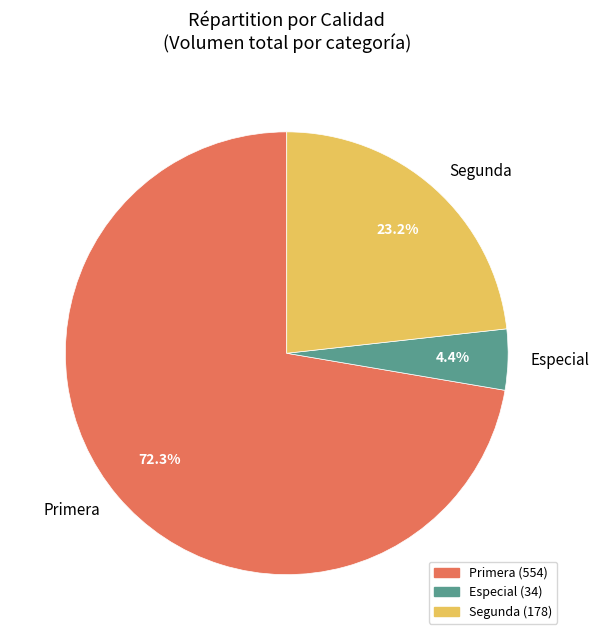

How many slices are in this pie chart?

3